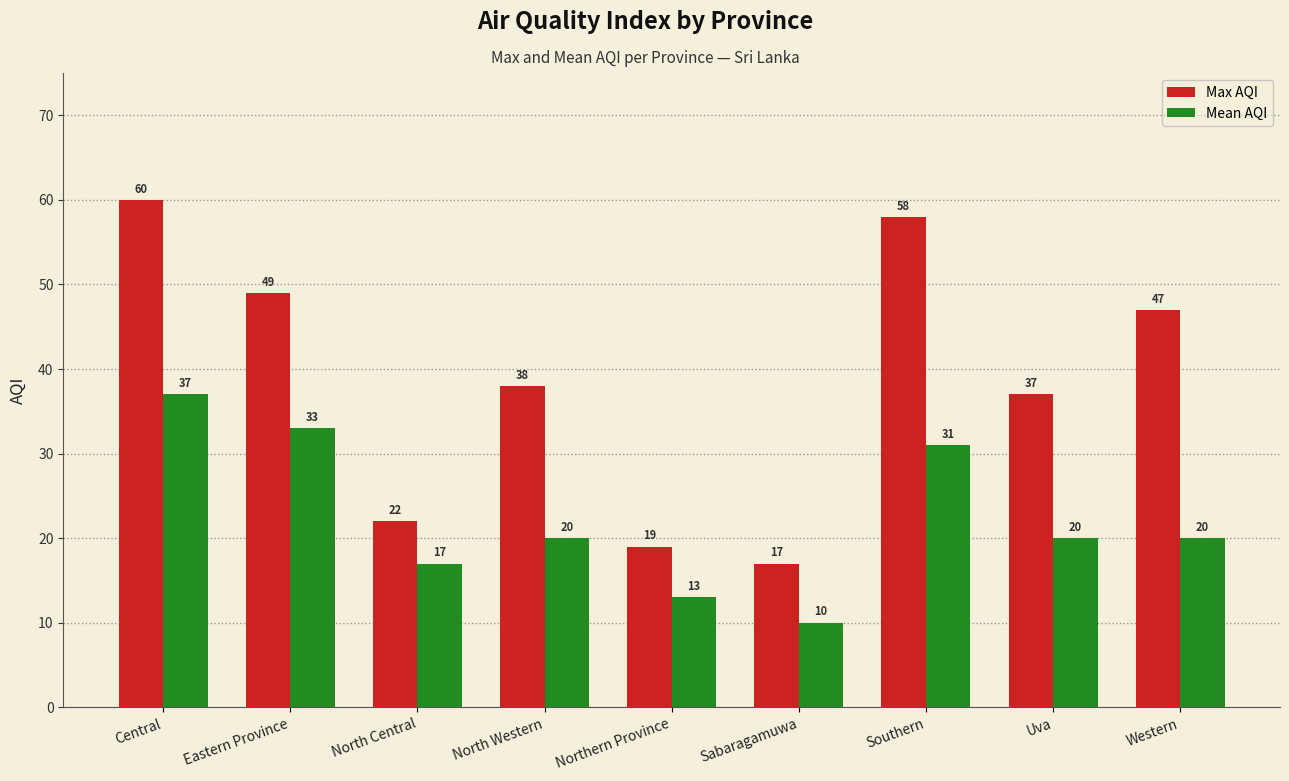

At how many categories does at least one series exceed 33?

6